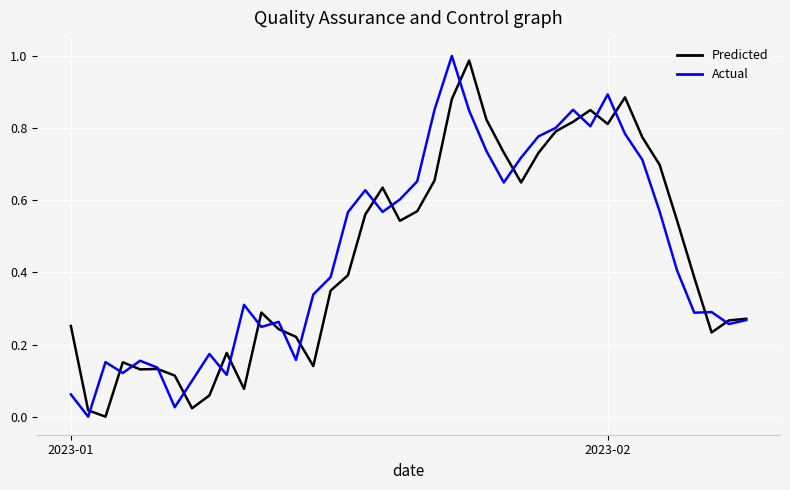

What is the average value of the Predicted series?

0.4